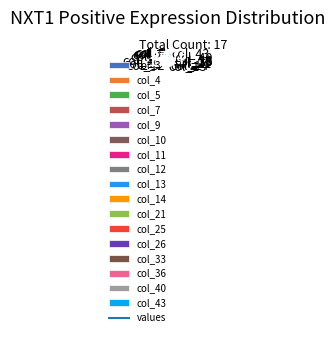

Is there a majority slice in this chart?

No